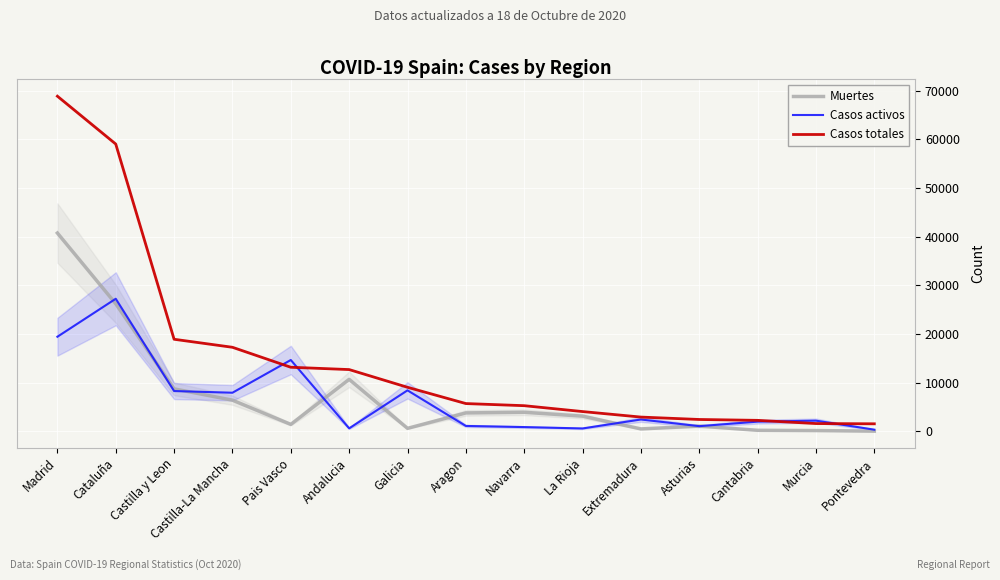

What is the lowest value of the Casos totales series?

1536